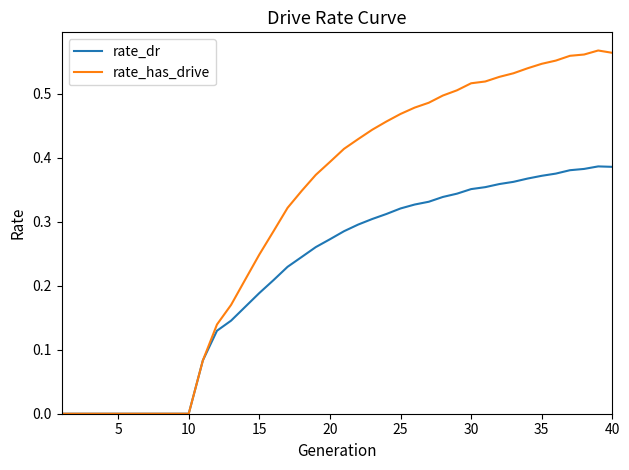

Which series has the widest spread of values?

rate_has_drive